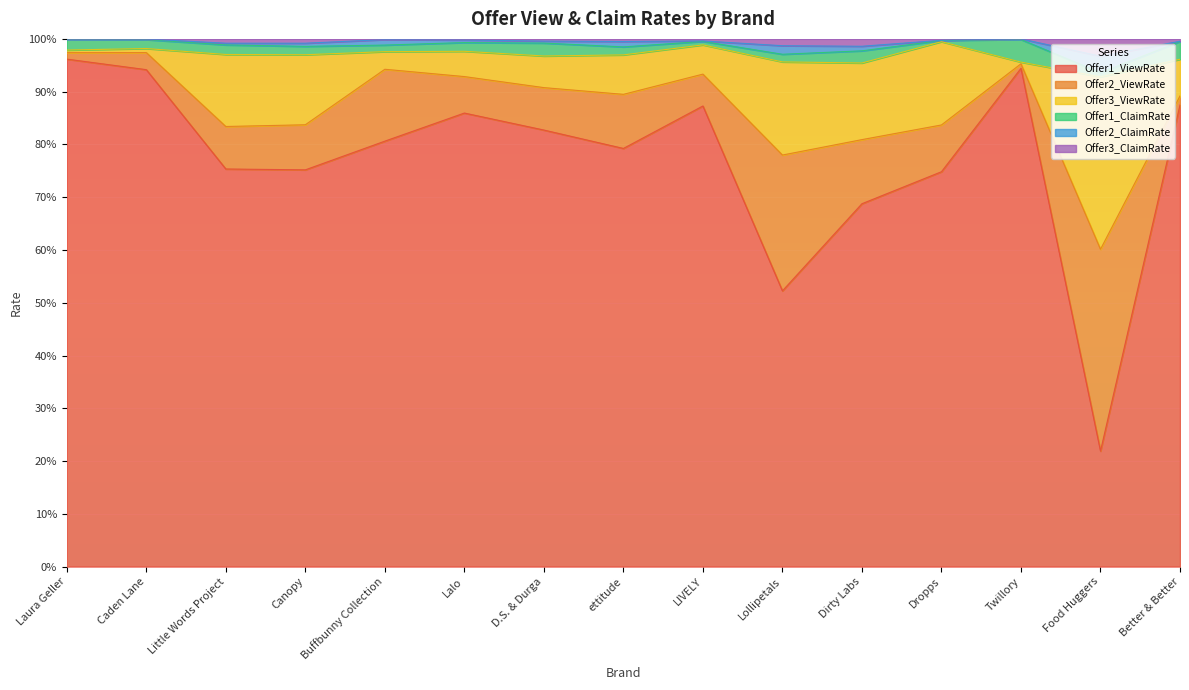

What position from the left is Better & Better?

15